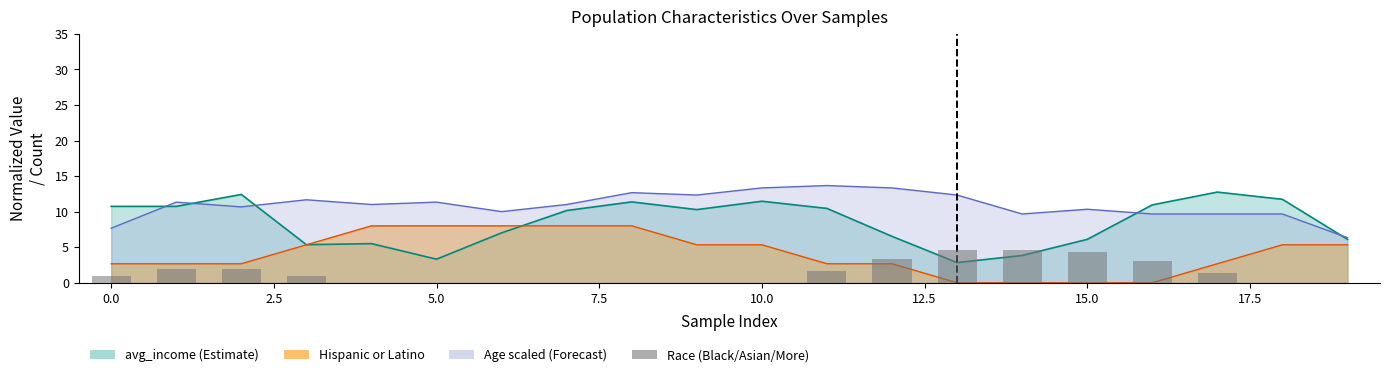

What is the average value?

1.4